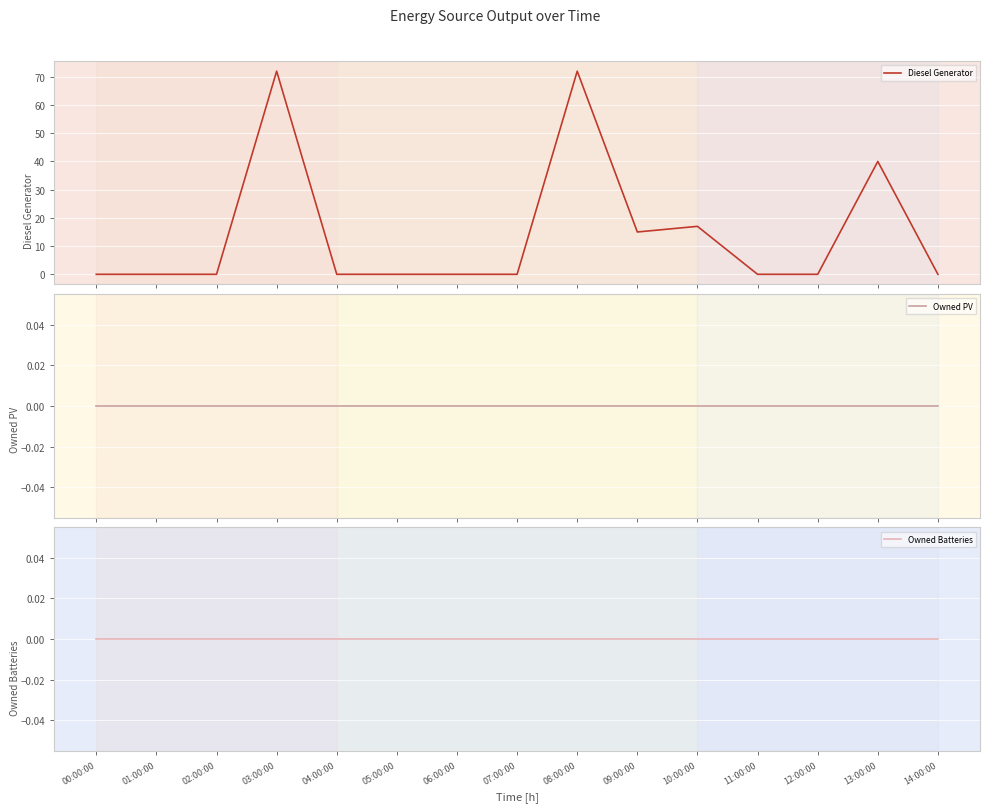

The value of Diesel Generator at 12:00:00 is -29.3. True or false?

False